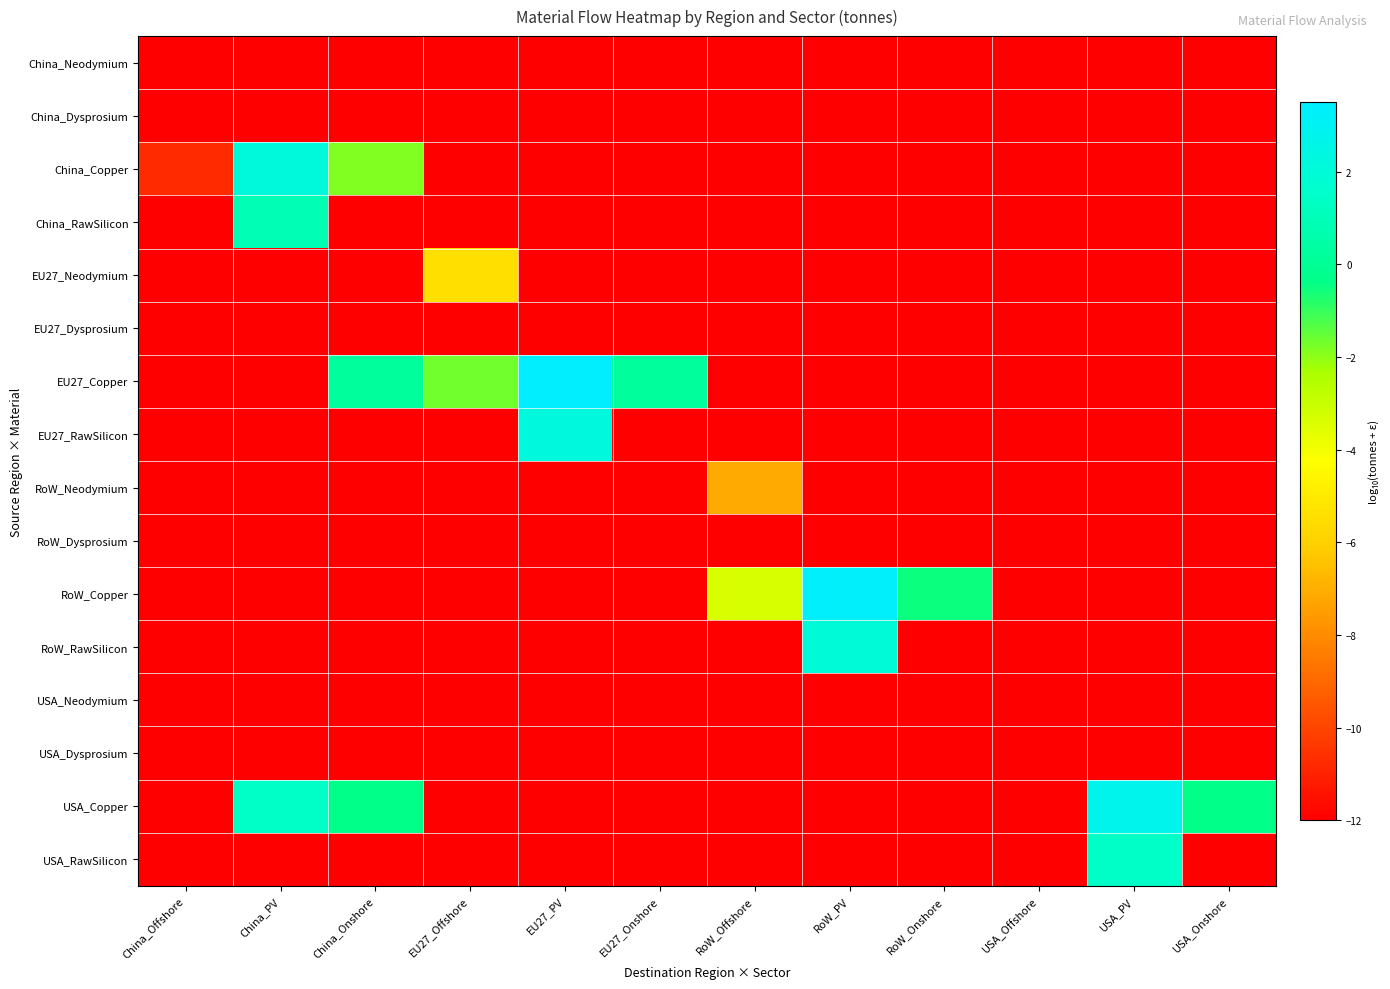

What is the maximum value shown in the chart?

3.5